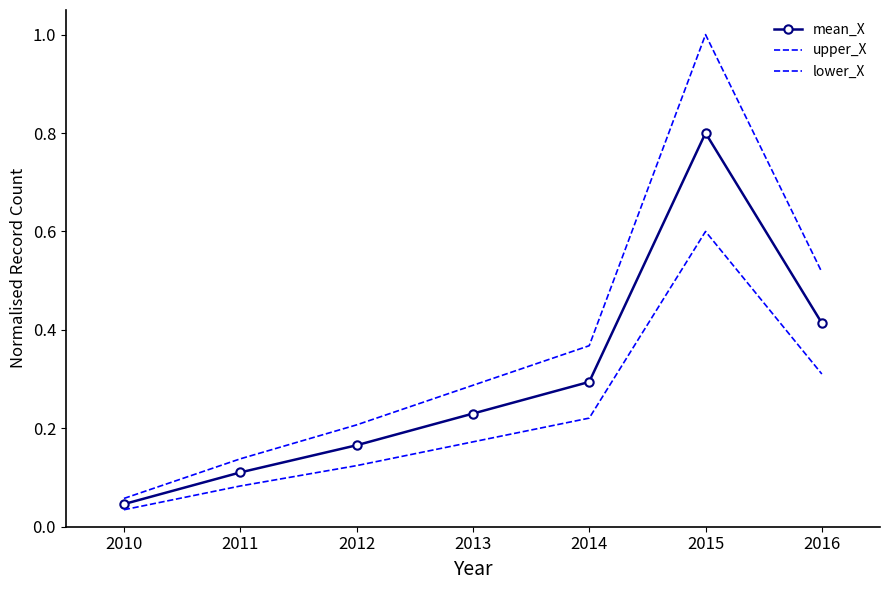

What is the difference between the second highest and second lowest values in the lower_X series?

0.2